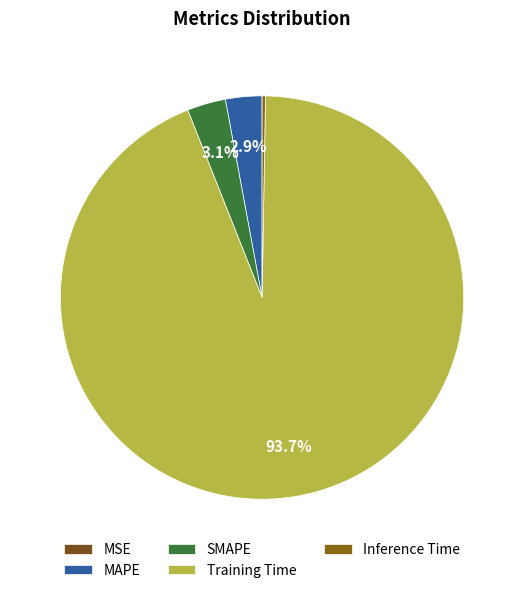

What is the majority slice?

Training Time